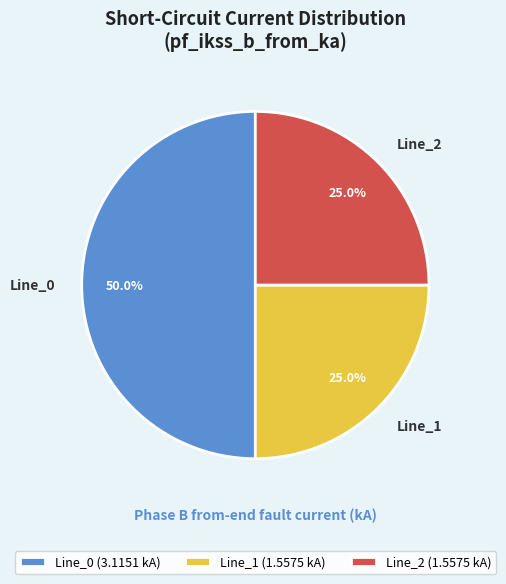

What portion of the pie excludes Line_2?

75.0%